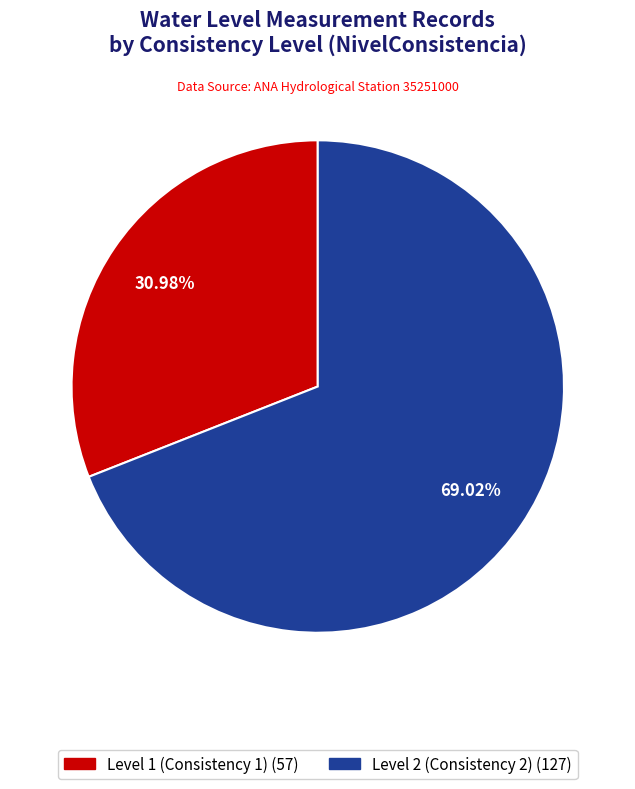

Does any single category account for the majority?

Yes